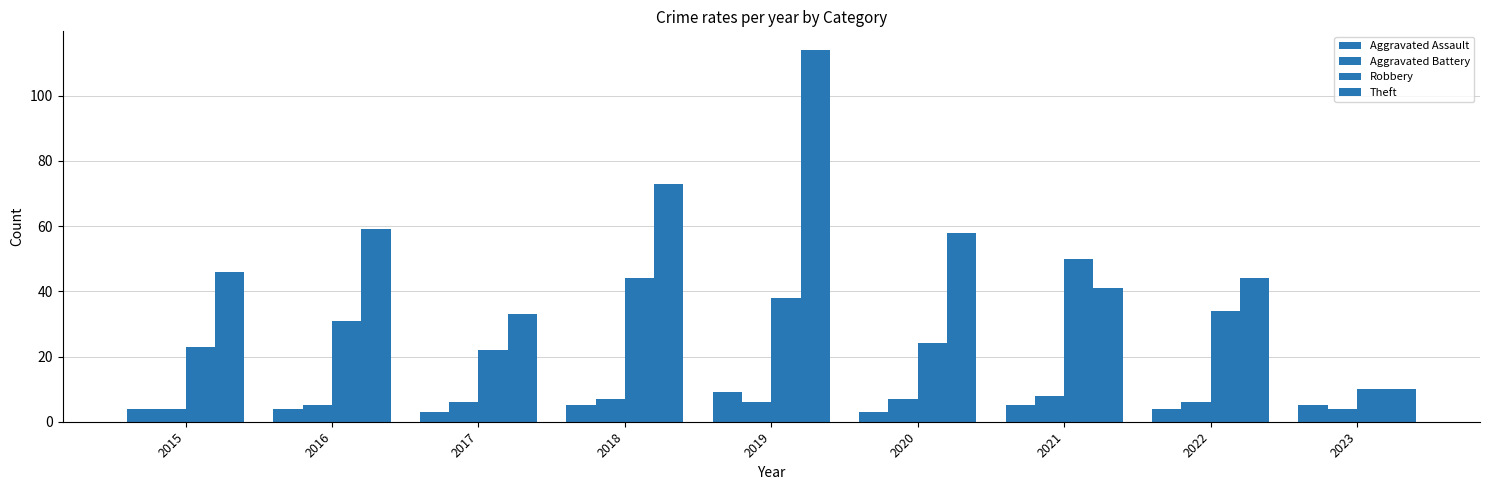

Does the chart contain any negative values?

No